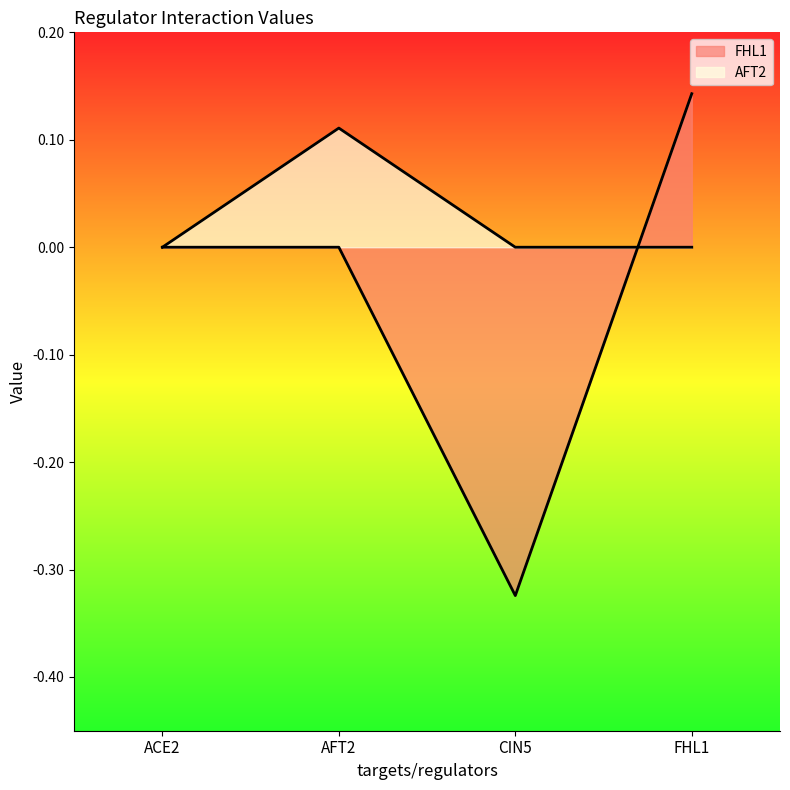

Where does the FHL1 series first go above 0?

FHL1